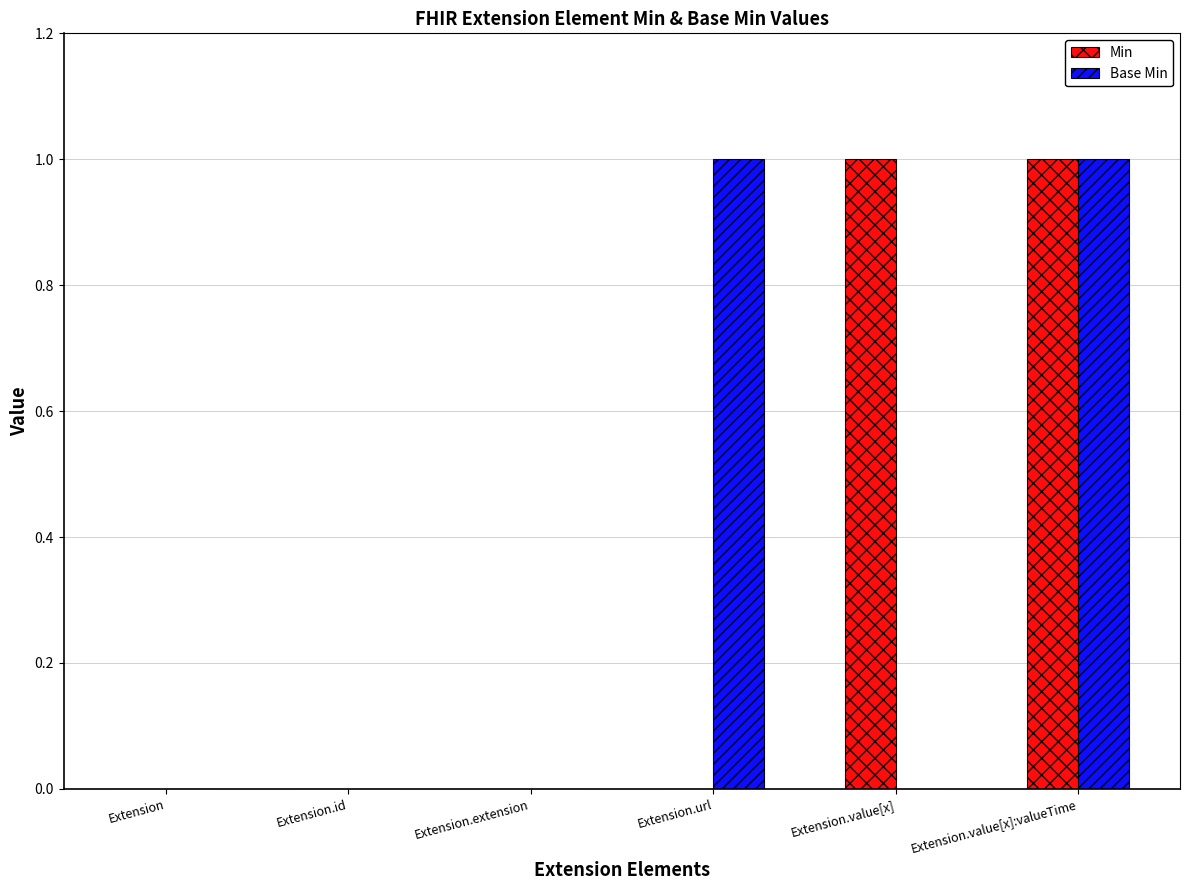

The value of Base Min at Extension.url is 1. True or false?

True